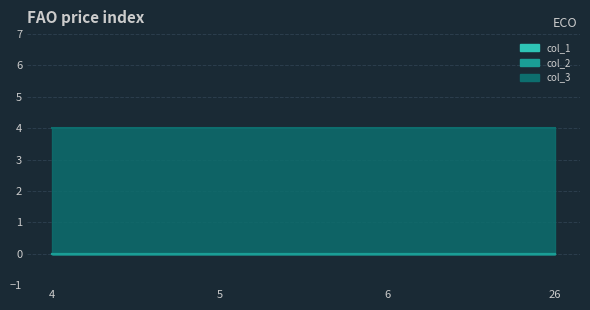

True or false: col_1 has more than 1 points higher than both neighbors.

False